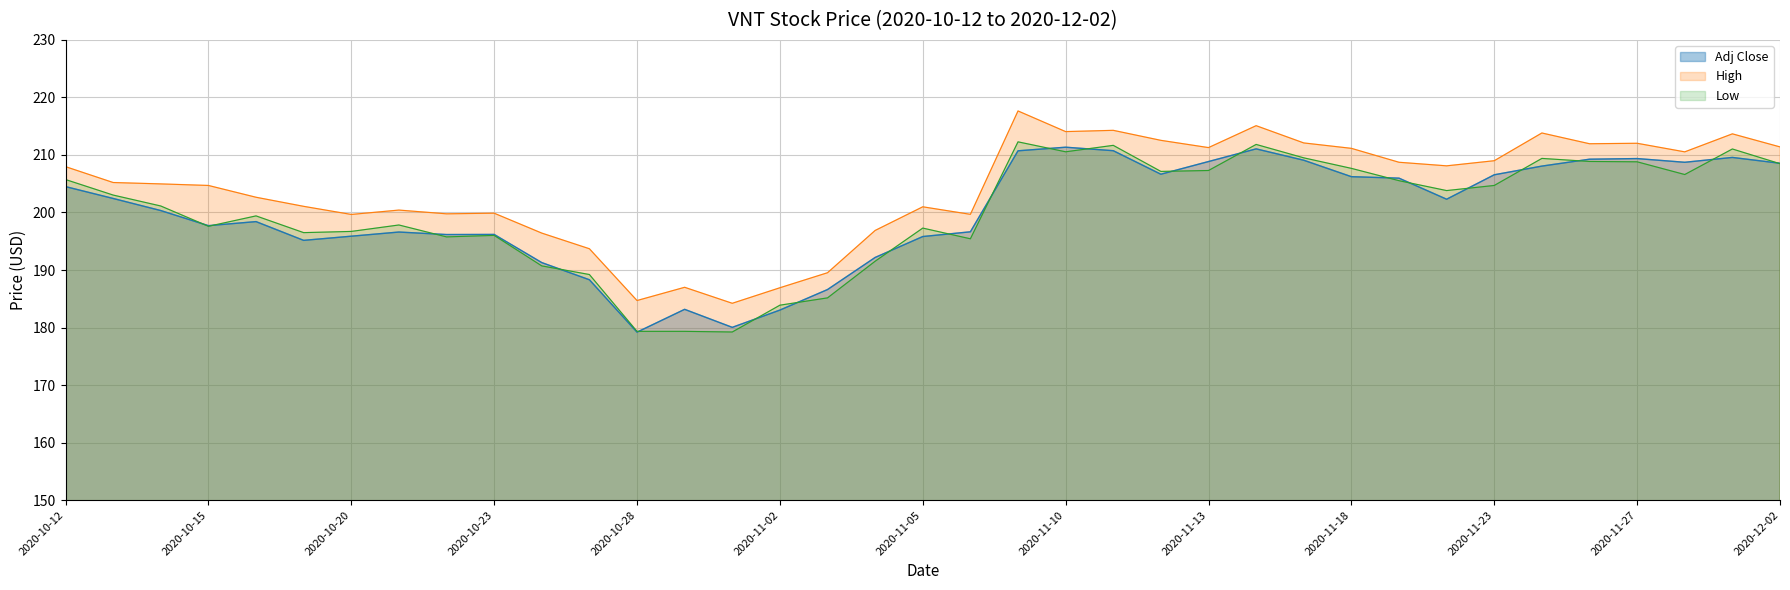

At how many categories does at least one series exceed 198?

29